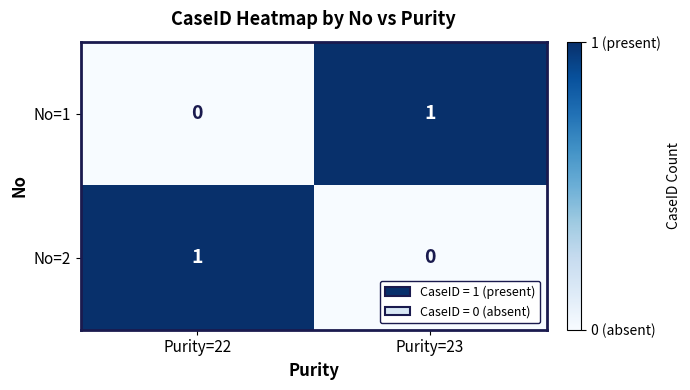

Which category has the lowest value in the No=1 series?

Purity=22